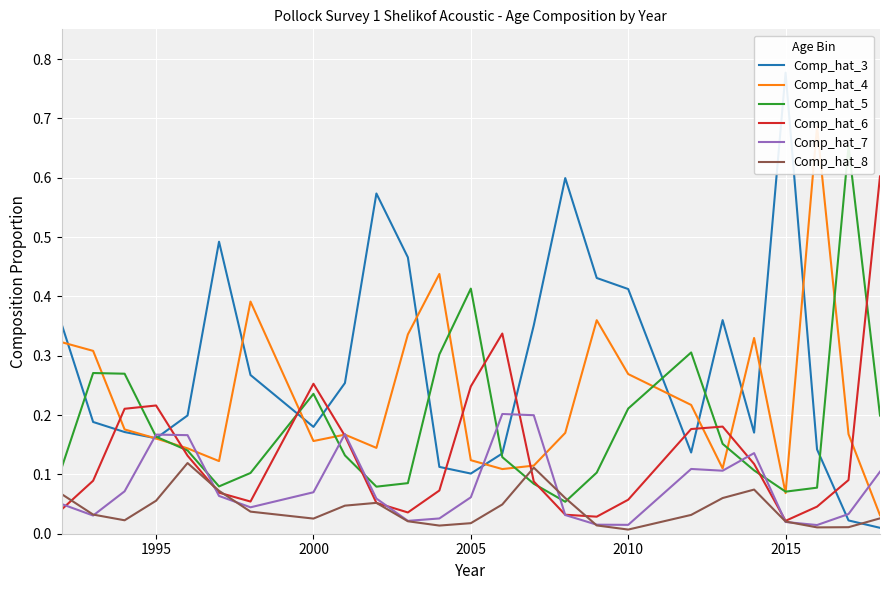

Is it true that Comp_hat_6 equals 0.3 at 1995?

False